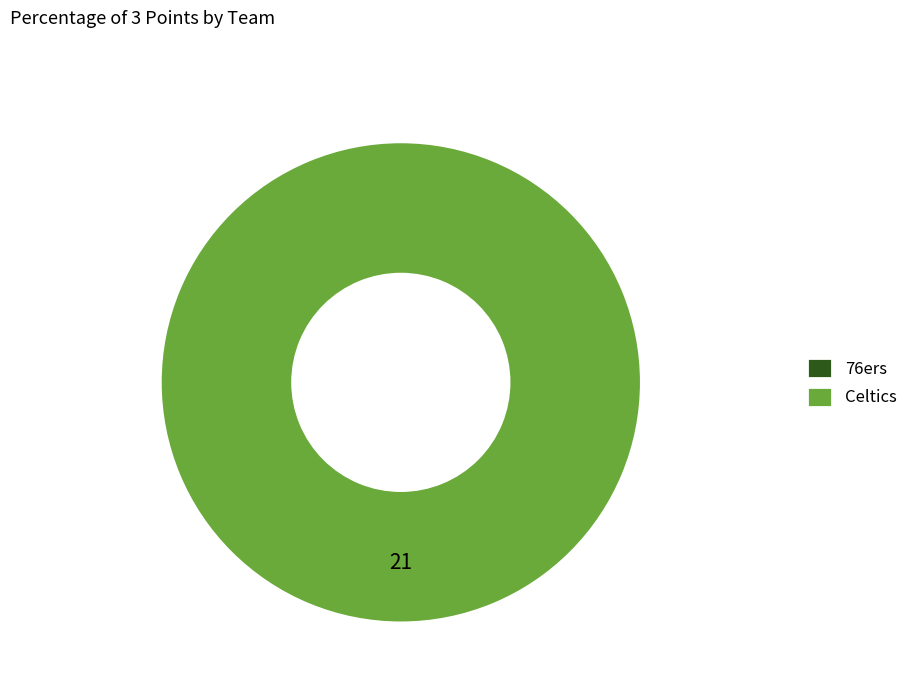

What is the largest slice in the pie chart?

Celtics